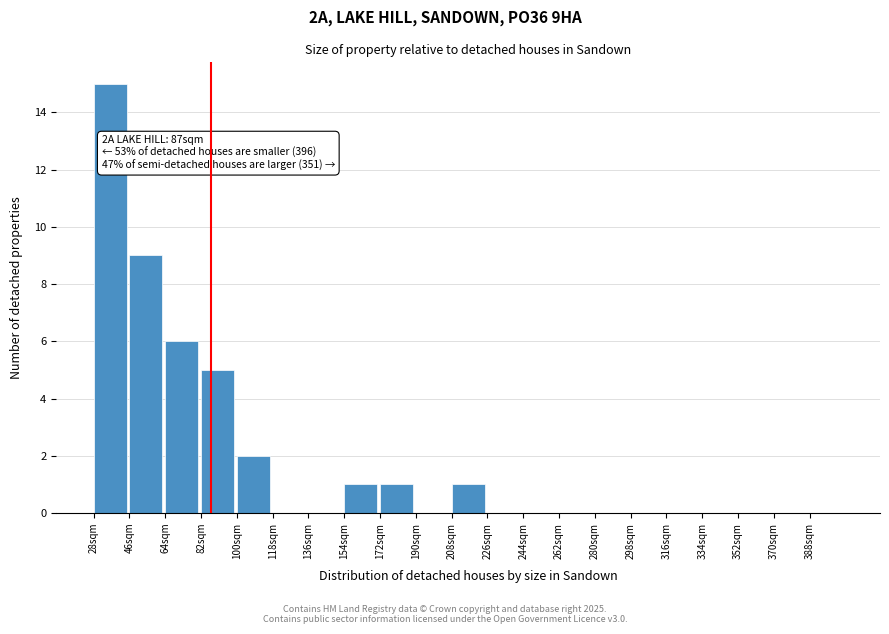

Over which range of the x-axis is the bar tallest?

28 to 46